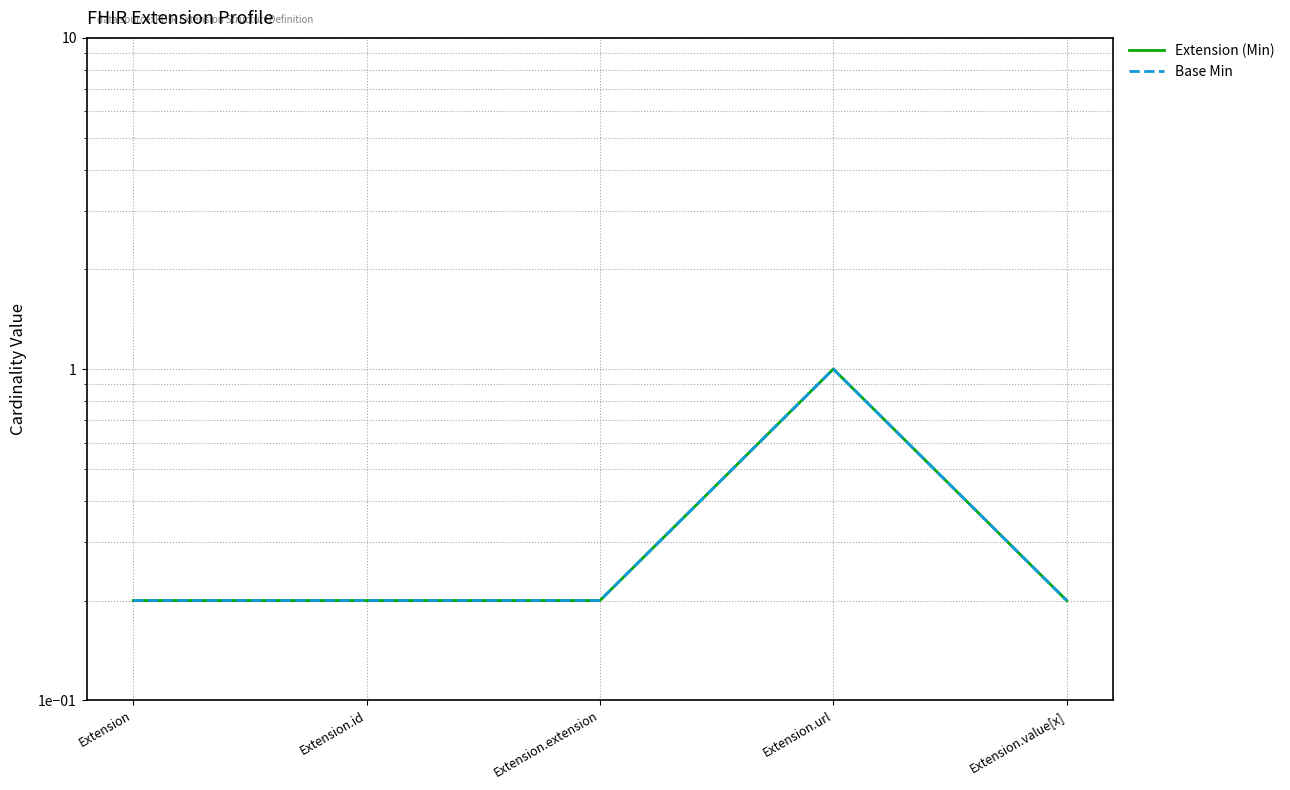

At which label is Base Min closest to 0?

Extension